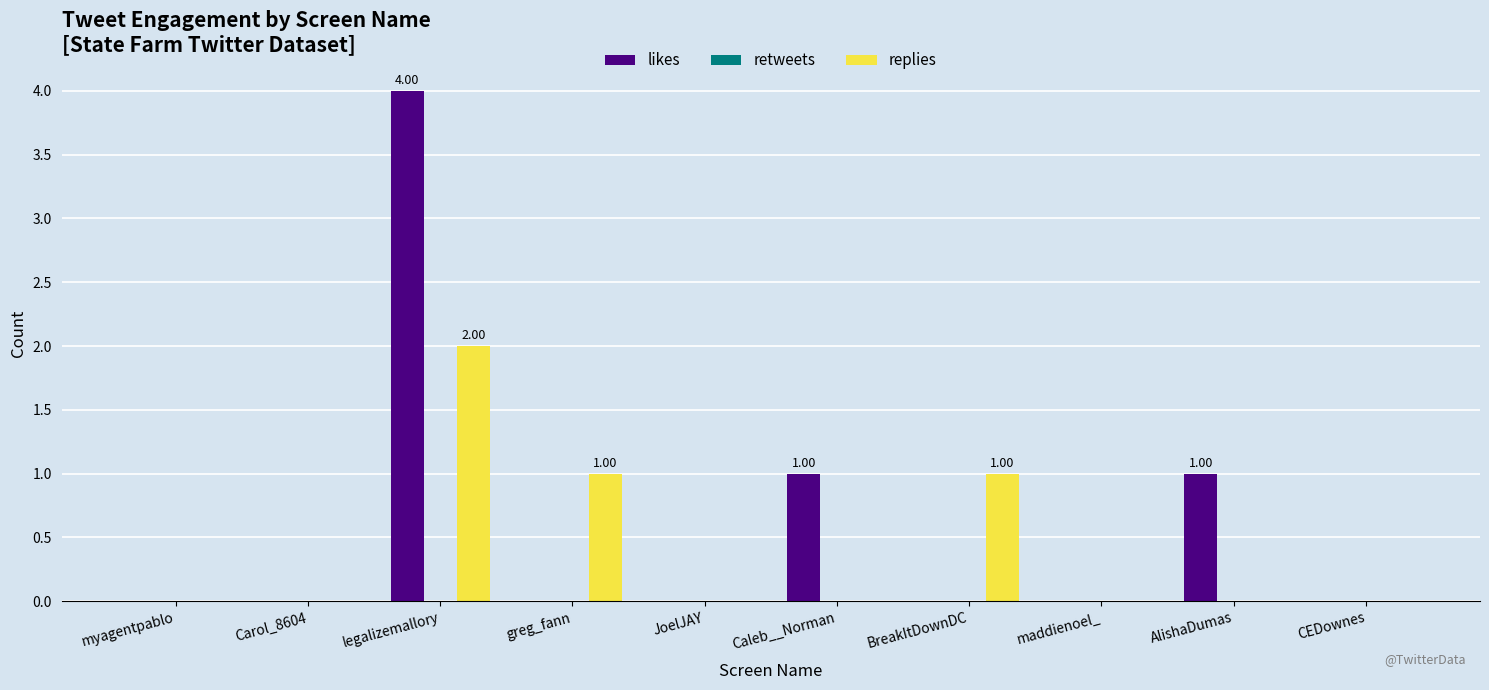

At which label does replies reach its peak?

legalizemallory